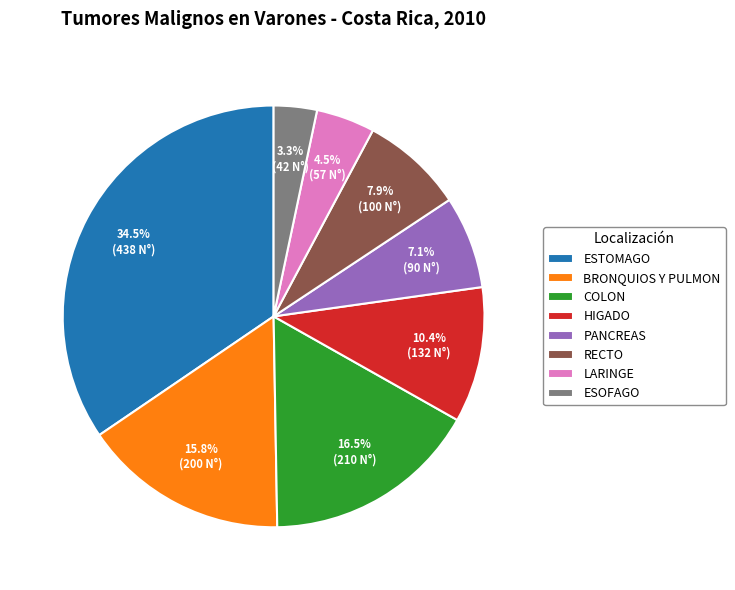

To the nearest percent, what is the combined percentage of LARINGE and ESOFAGO?

8%